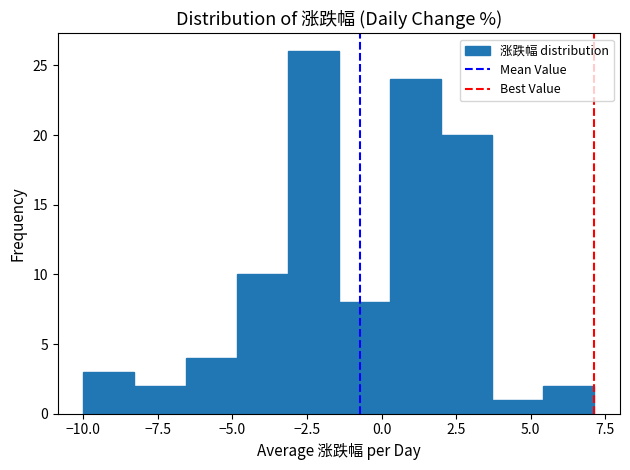

Around what value on the x-axis is the tallest bar? Give the approximate position of its centre, as read against the axis.

-2.5